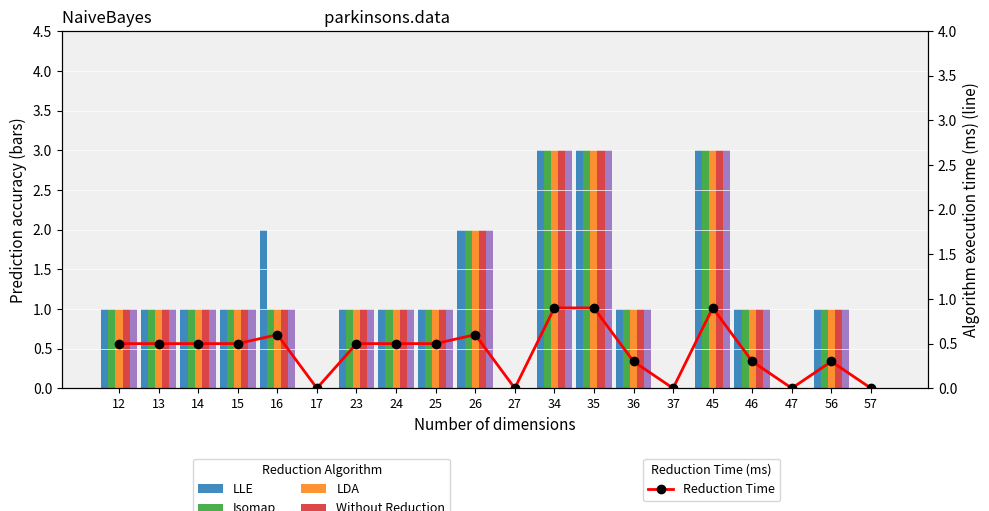

What is the difference between the highest and lowest values at 12?

0.5